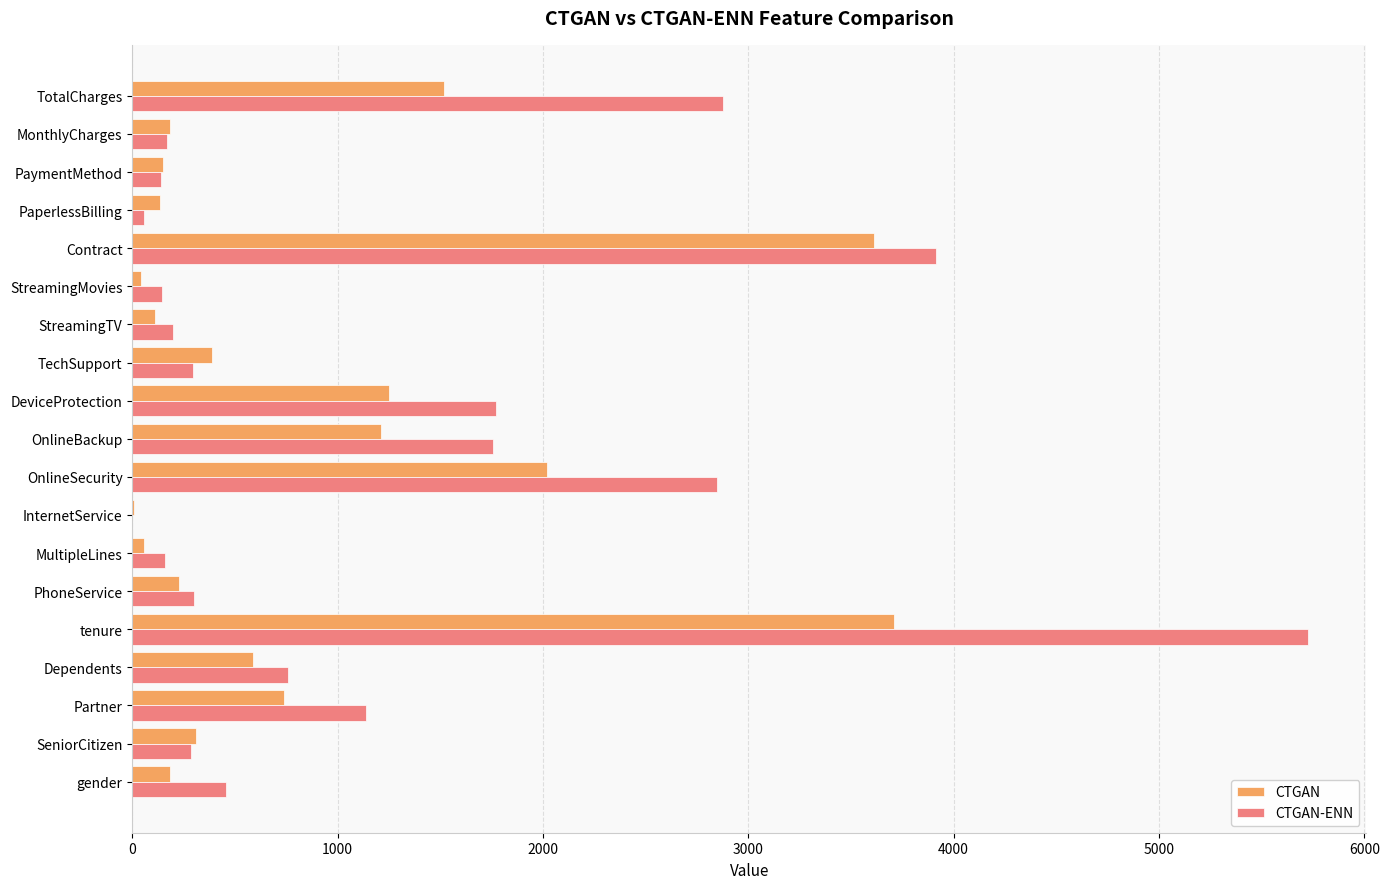

Which series has the largest total across all categories?

CTGAN-ENN